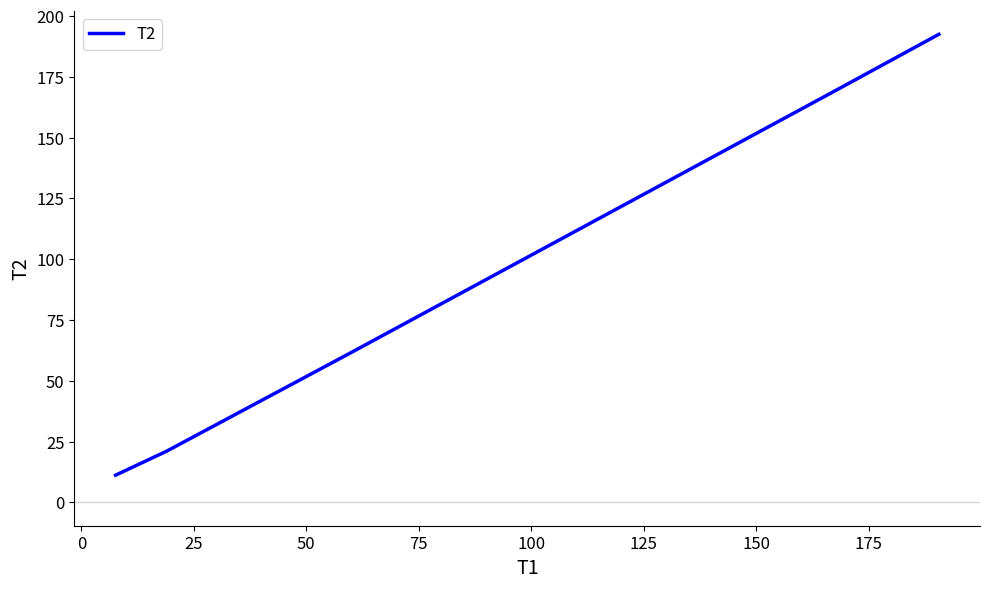

What is the difference between the second highest and minimum values?

158.9